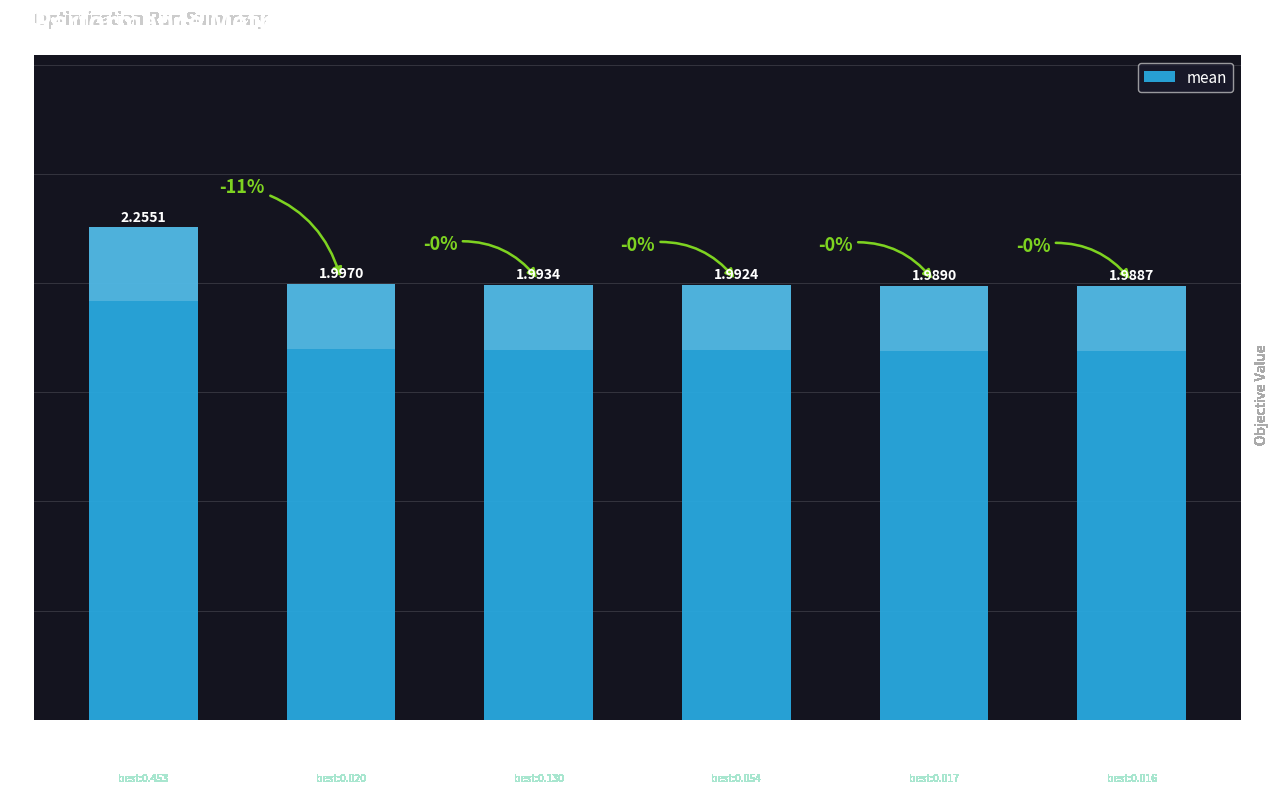

Does the chart contain any negative values?

No